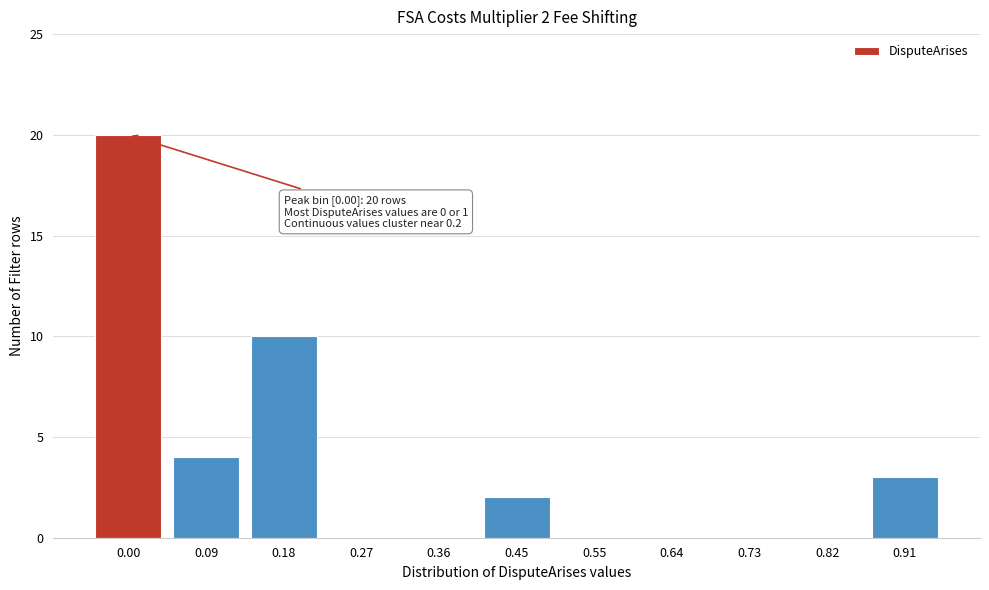

Reading left to right, extract all data points from this chart.

0.00=20	0.09=4	0.18=10	0.27=0	0.36=0	0.45=2	0.55=0	0.64=0	0.73=0	0.82=0	0.91=3